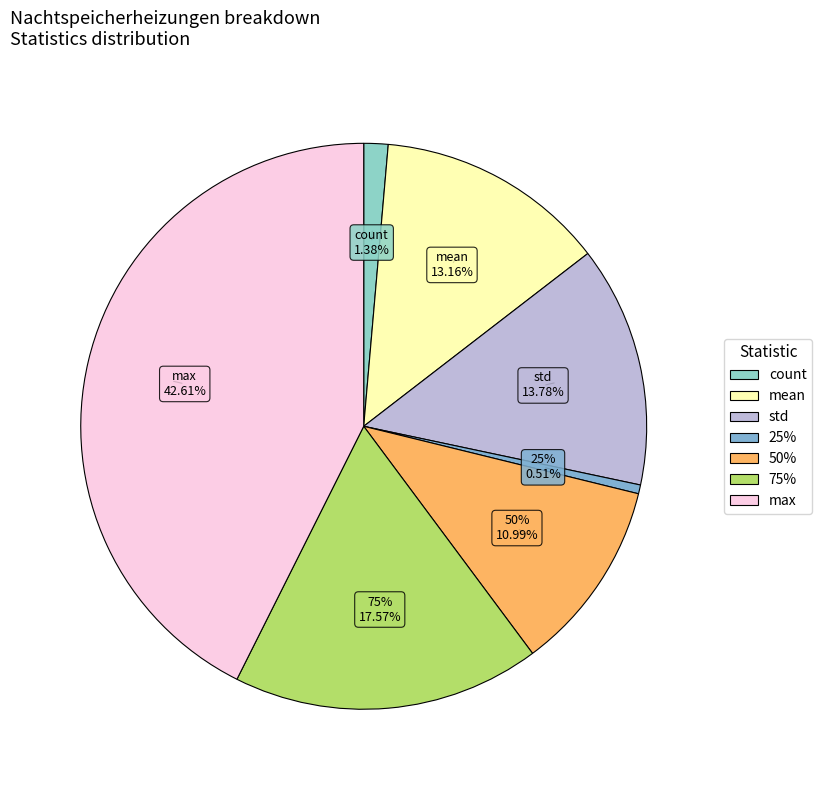

What percentage is the 75% slice, to the nearest percent?

18%